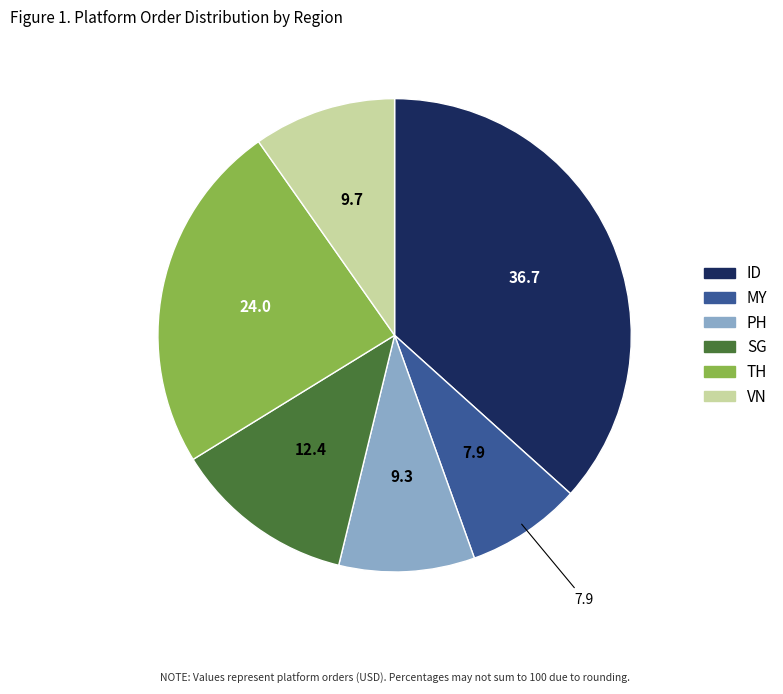

Is it true that VN is 10% of the pie?

True